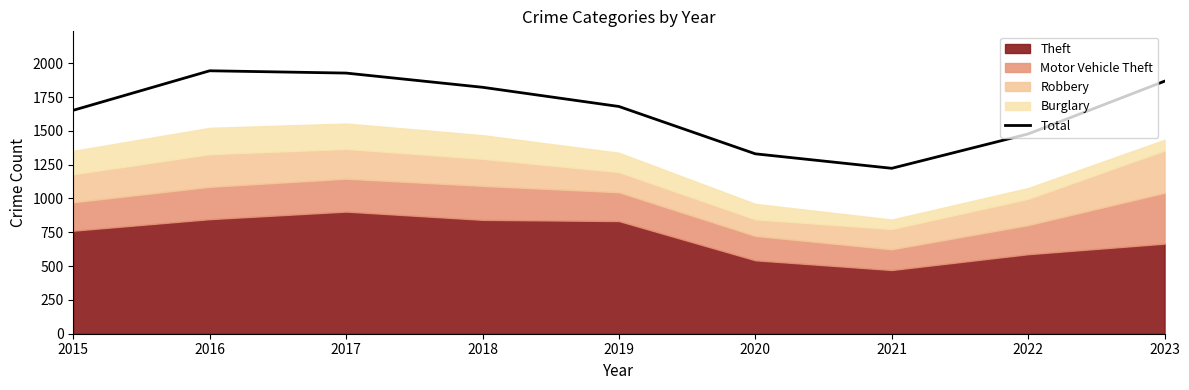

At which label does the data first exceed 1680?

2016